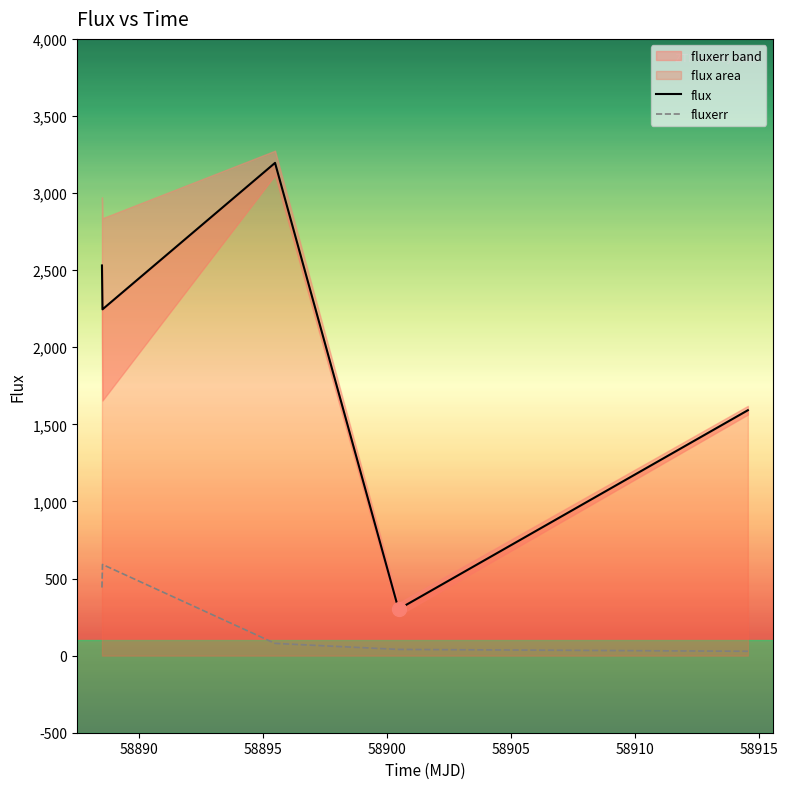

At which category is the sum across all series the highest?

58895.47991900006